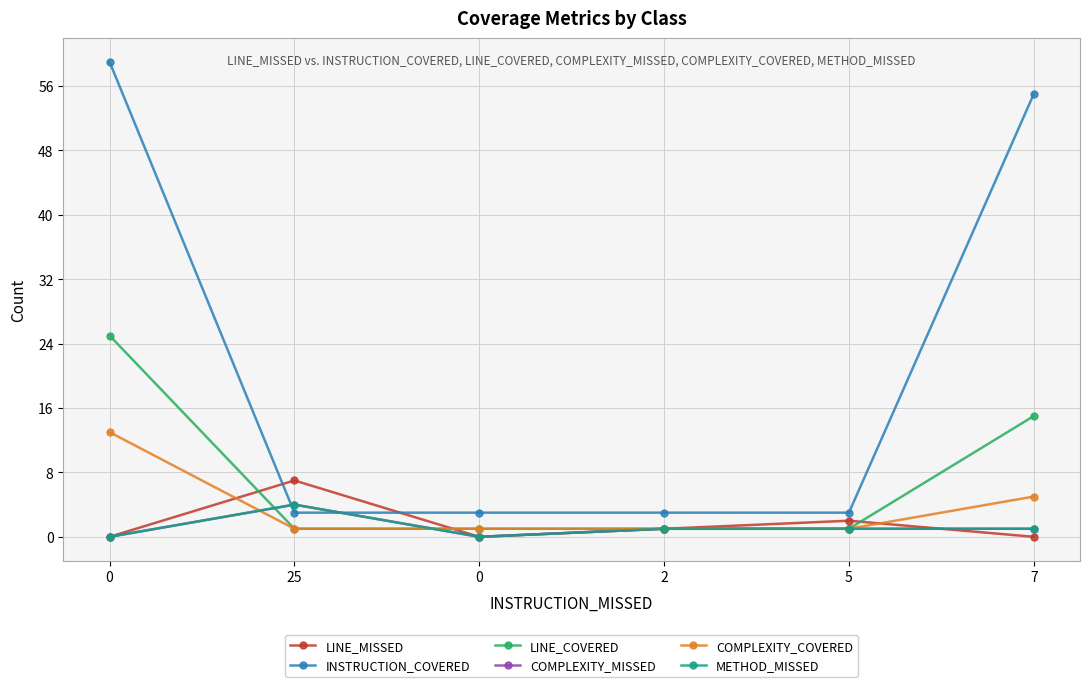

Count the number of data series in this chart.

6